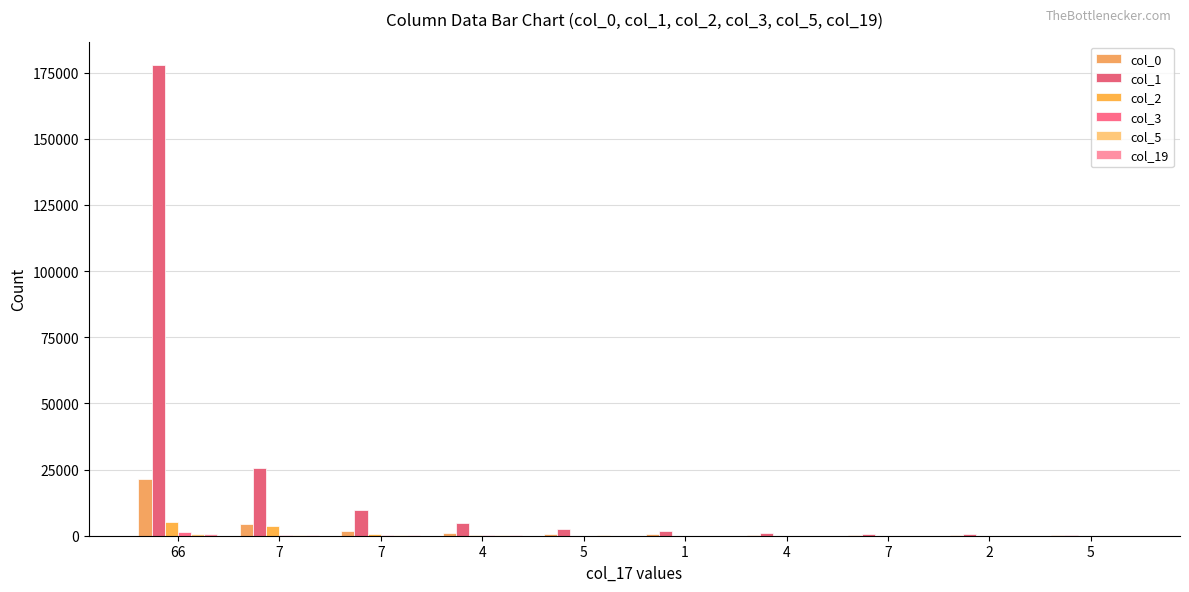

Count the number of data series in this chart.

6